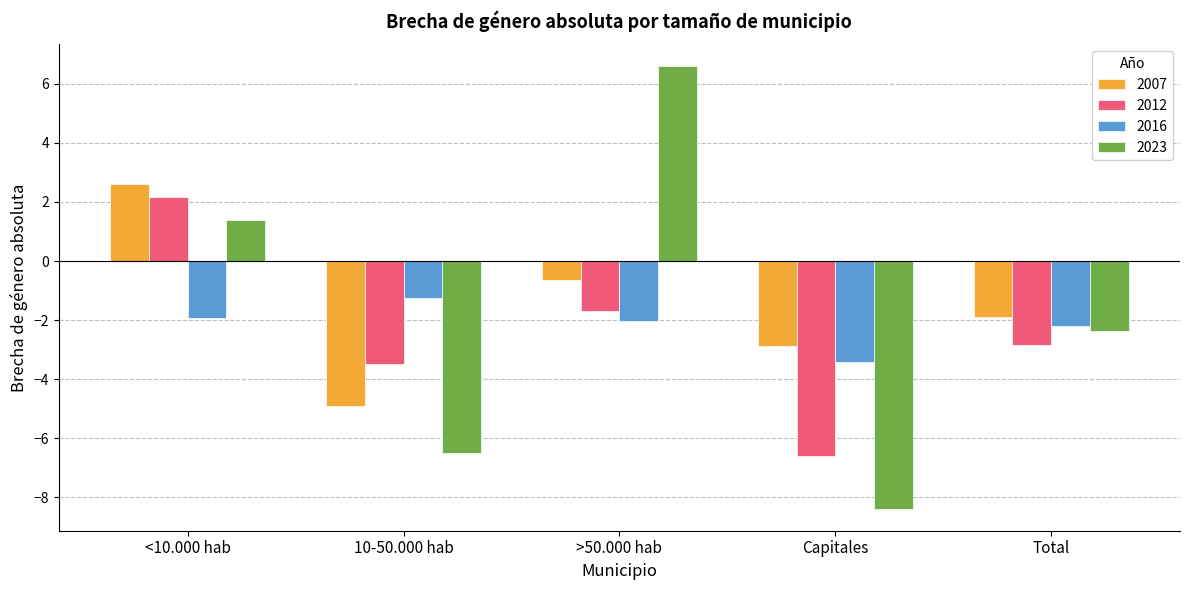

What is the spread (max minus min) of values at 10-50.000 hab?

5.3